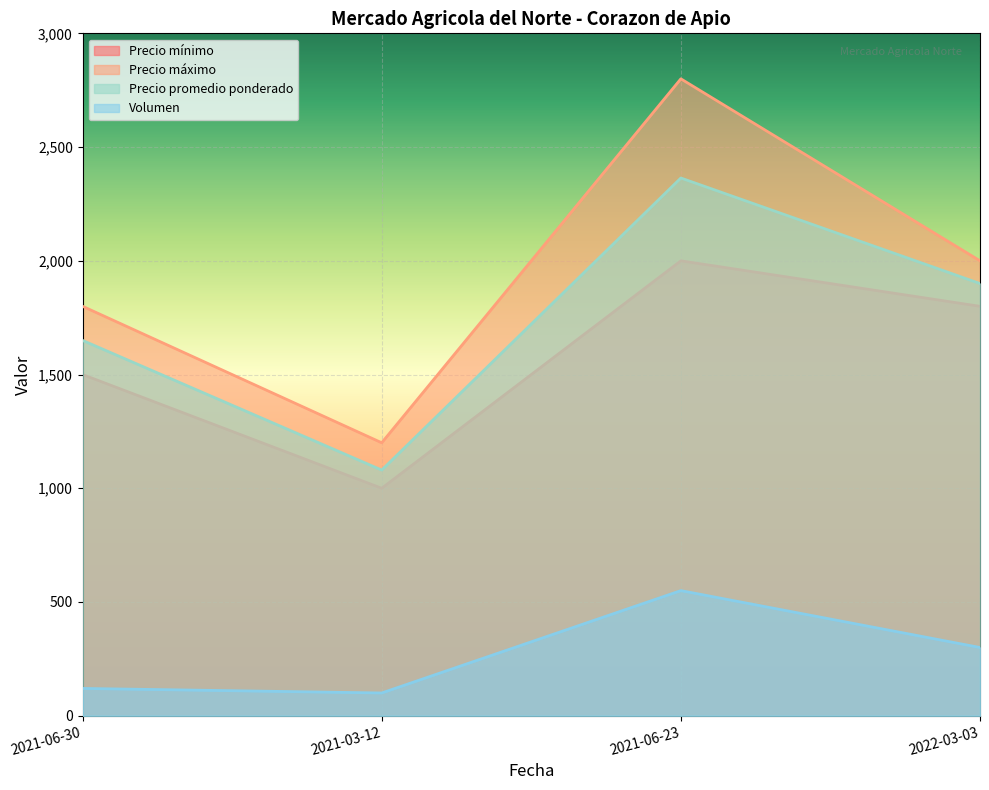

True or false: Volumen and Precio minimo cross at least once.

False